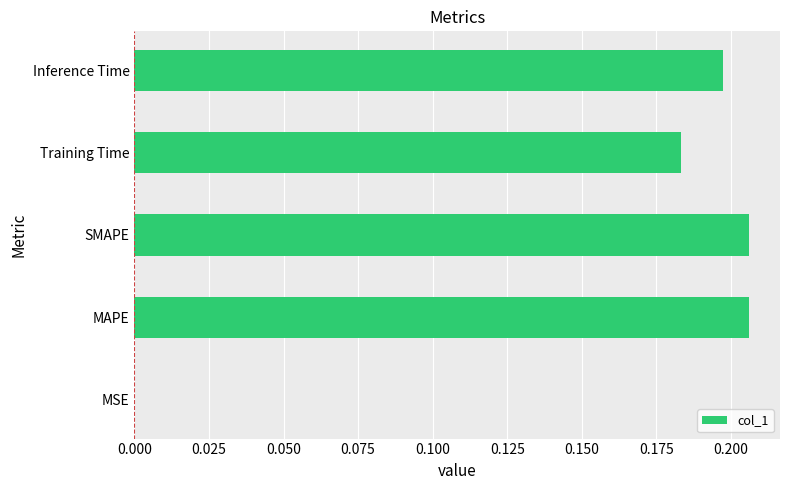

Which has a higher value, Training Time or MSE?

Training Time